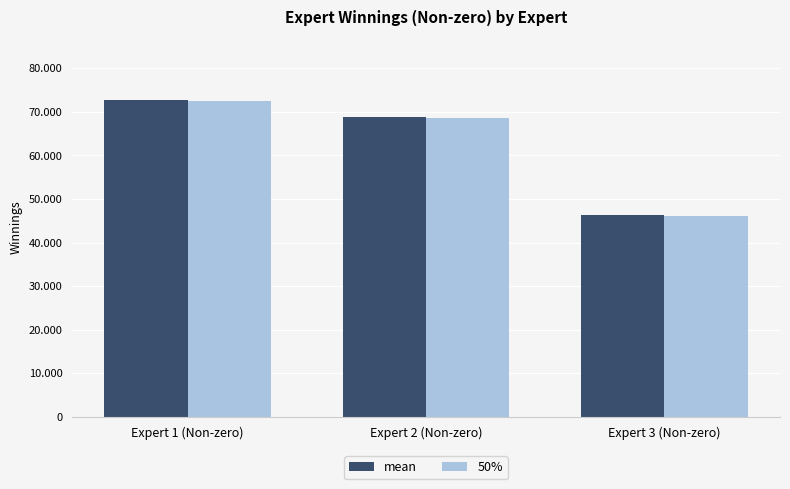

Reading left to right, extract all data points from this chart.

mean: 72.7	68.7	46.2
50%: 72.5	68.5	46.2